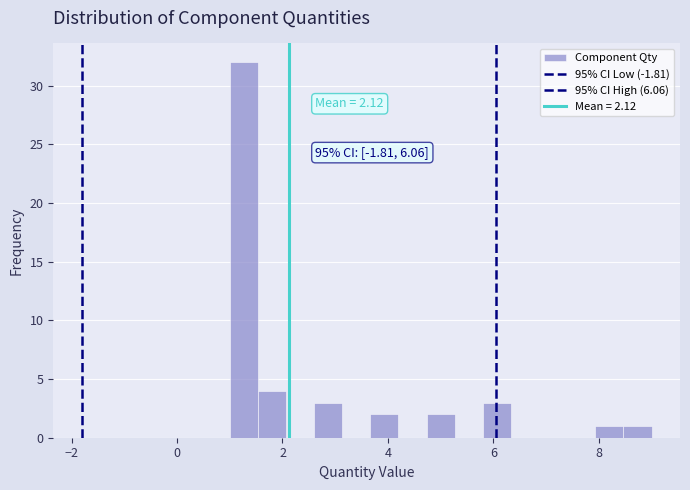

Read against the x-axis, roughly where is the centre of the tallest bar?

1.2